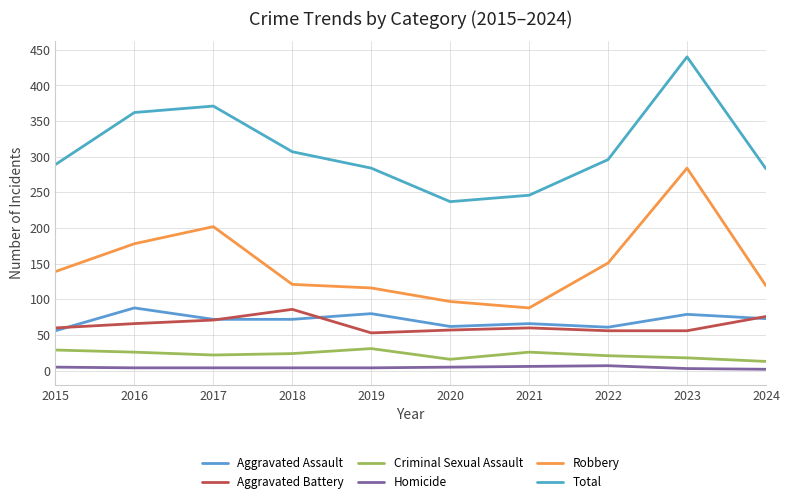

What is the difference between the maximum and second lowest values in the Aggravated Battery series?

30